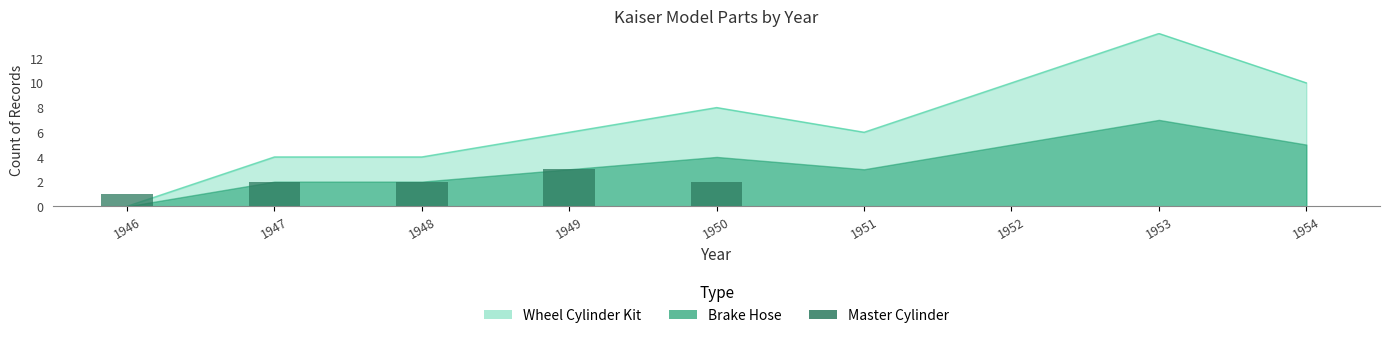

Are the bars grouped side by side (vs. stacked)?

No